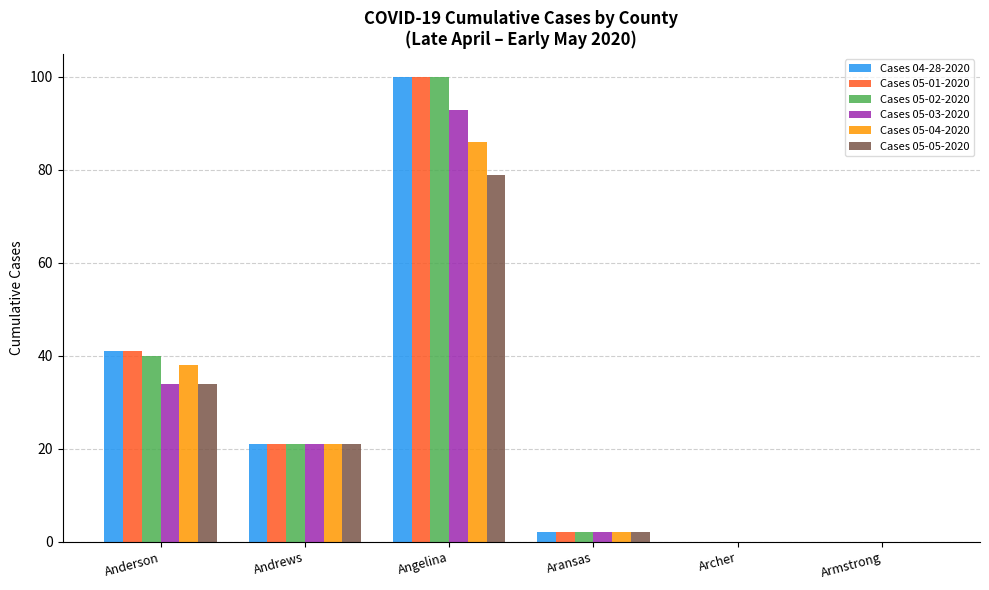

Is it true that Cases 04-28-2020 equals 21 at Andrews?

True